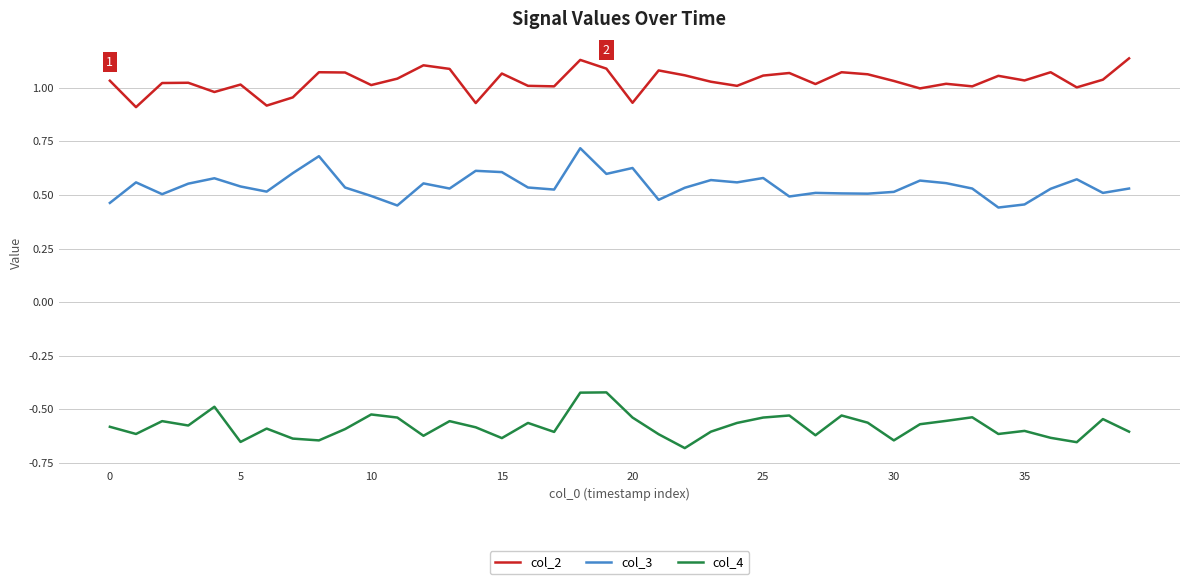

True or false: col_4 and col_3 intersect in this chart.

False